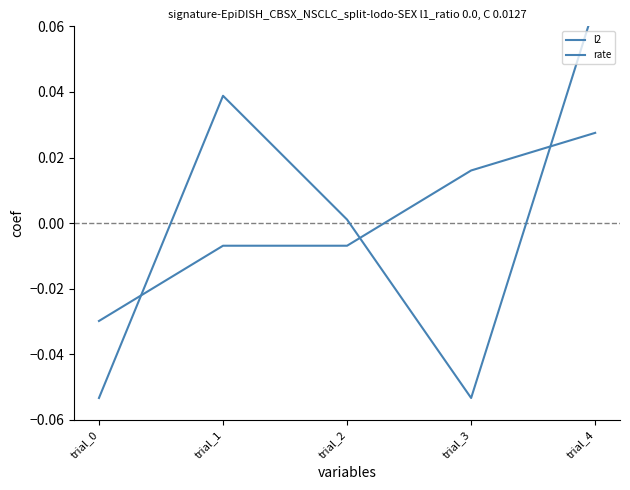

Reading left to right, list all the values displayed in this chart.

l2: -0.1	0.0	0.0	-0.1	0.1
rate: -0.0	-0.0	-0.0	0.0	0.0